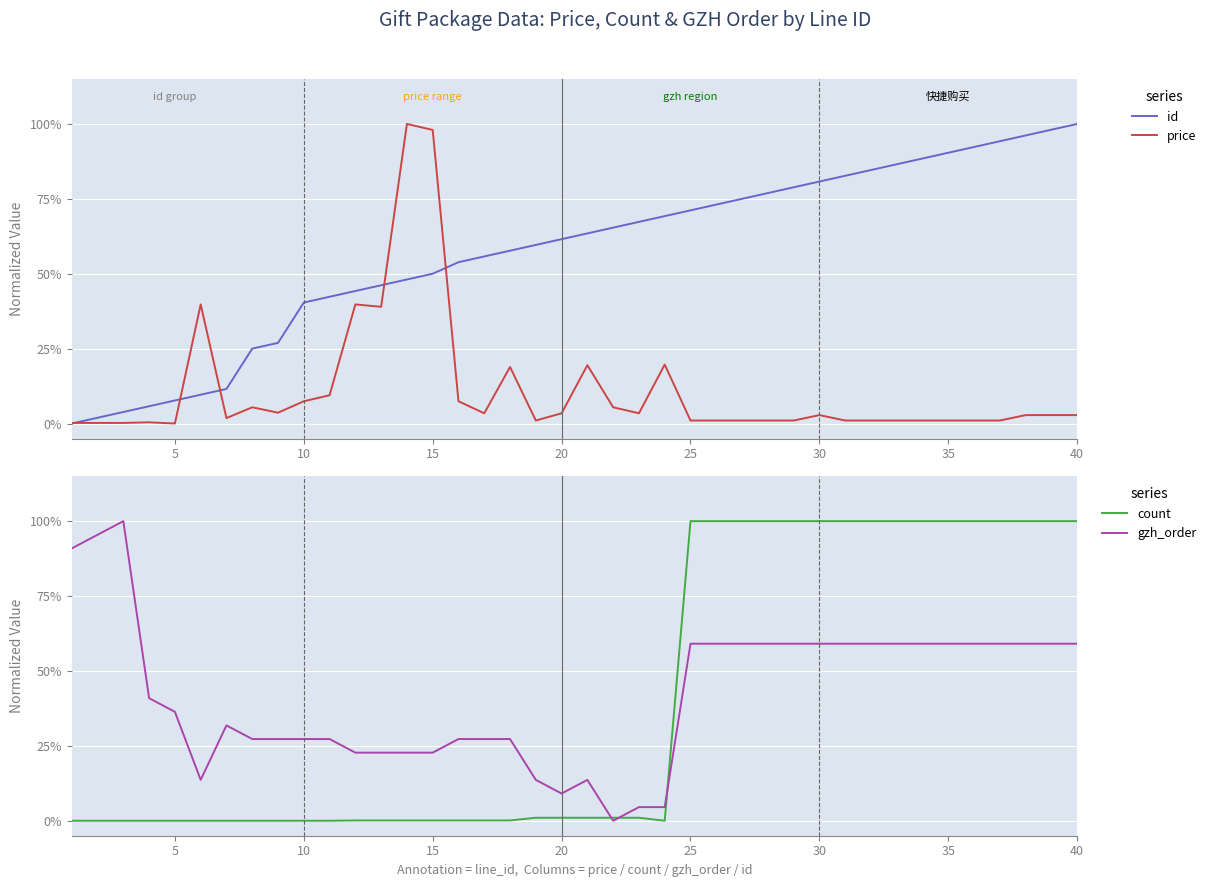

Is it true that count equals 0.5 at 31?

False